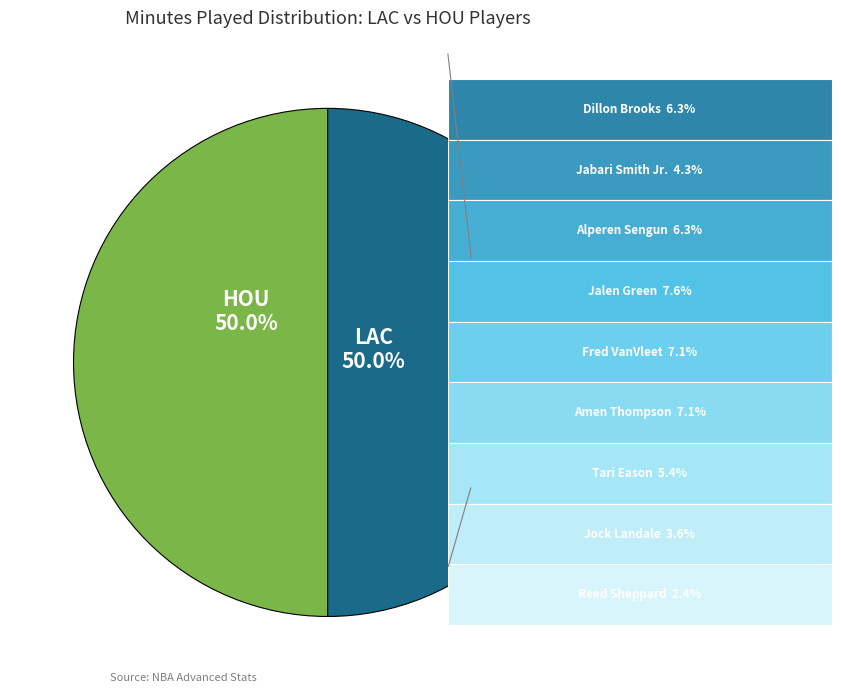

How many segments does this pie chart have?

2